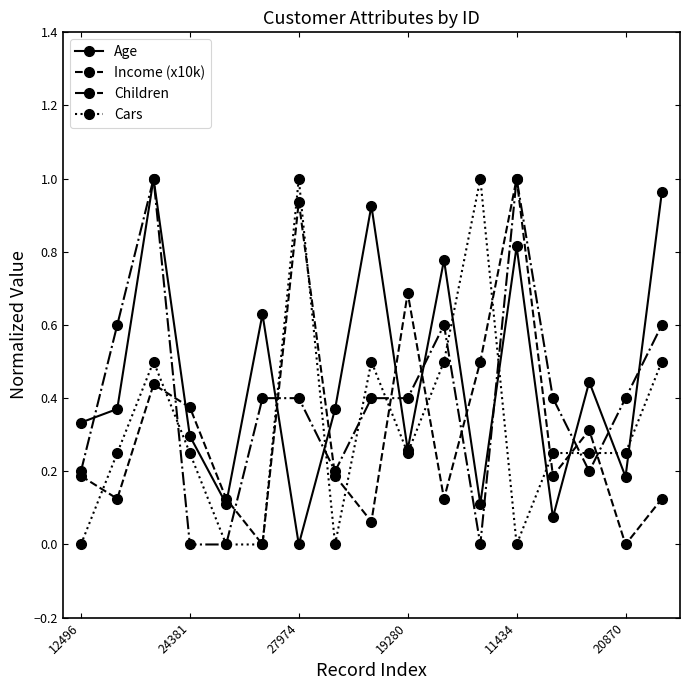

At how many categories does at least one series exceed 0?

17